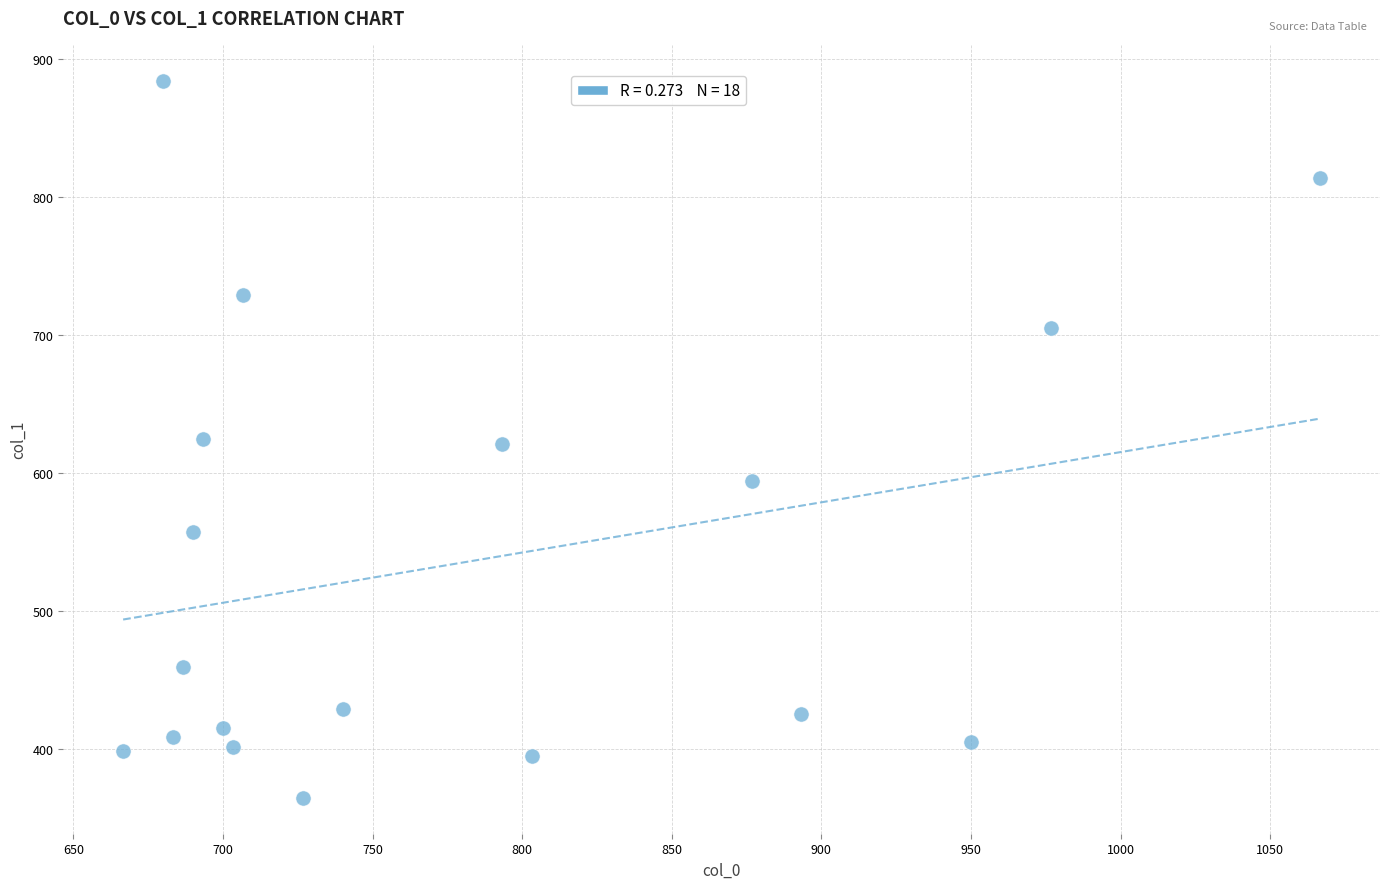

What is the range of X values (max minus min)?

400.0